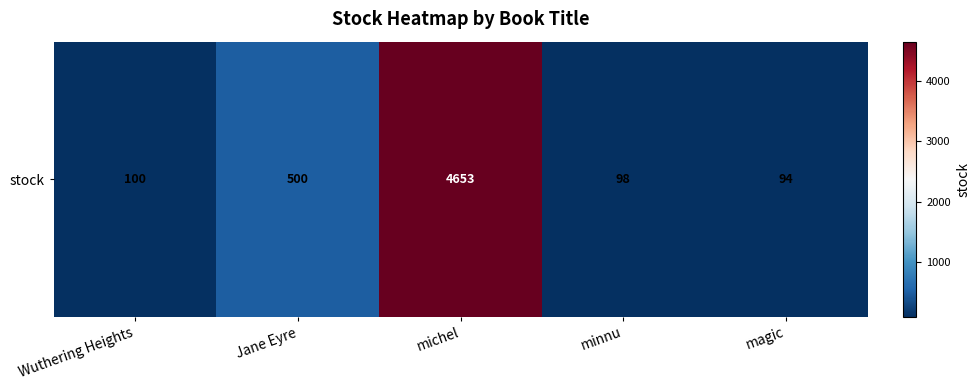

Where is the data nearest to the value 2373?

Jane Eyre